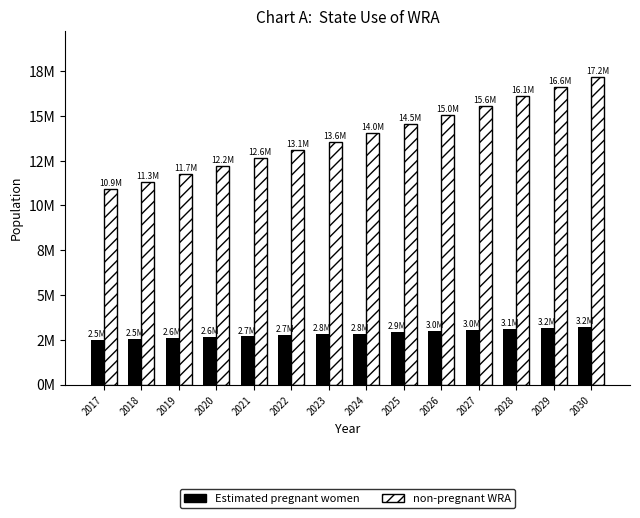

Are the bars grouped side by side (vs. stacked)?

Yes